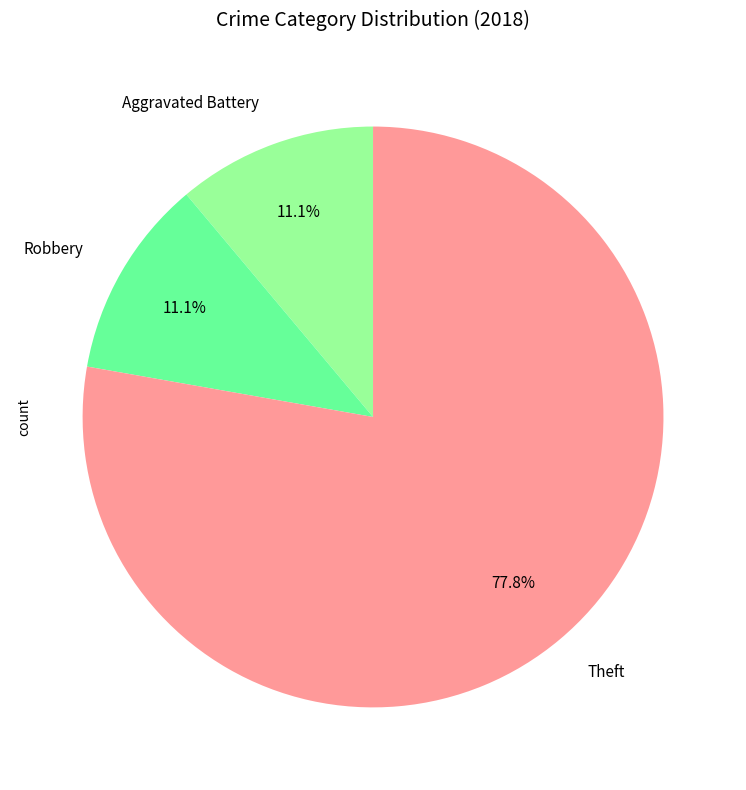

What percentage is the Aggravated Battery slice, to the nearest percent?

11%